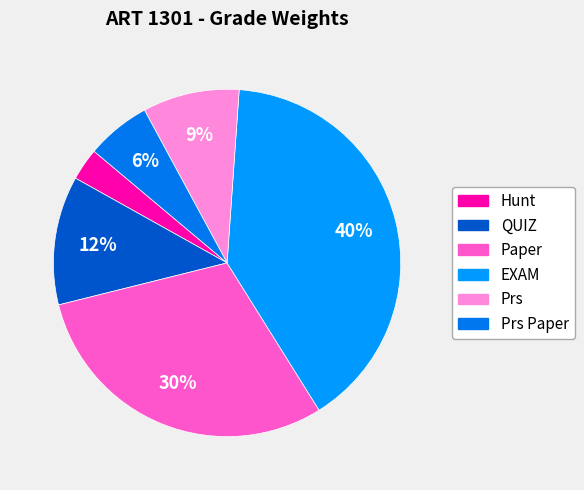

What is the smallest slice in the pie chart?

Hunt